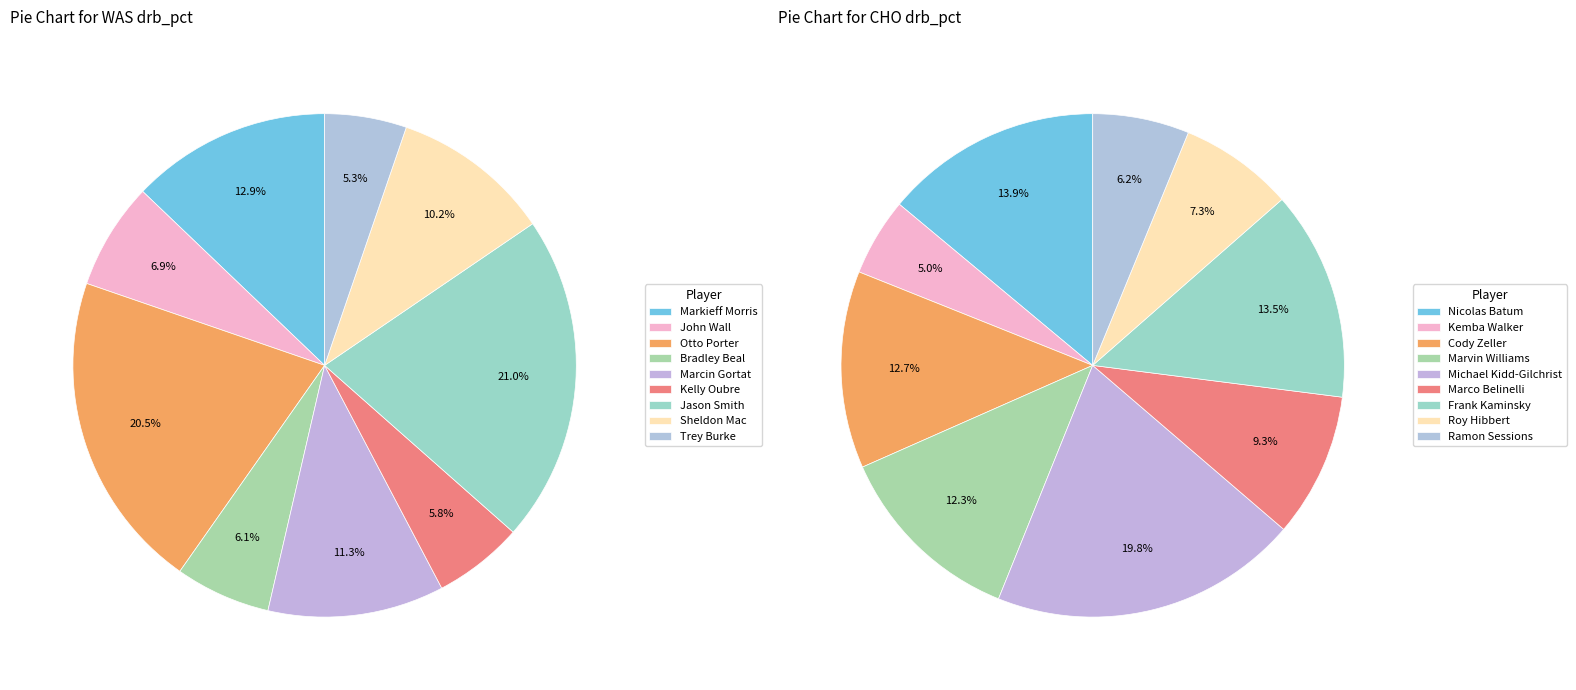

Which series changed the most between 1 and 7?

was